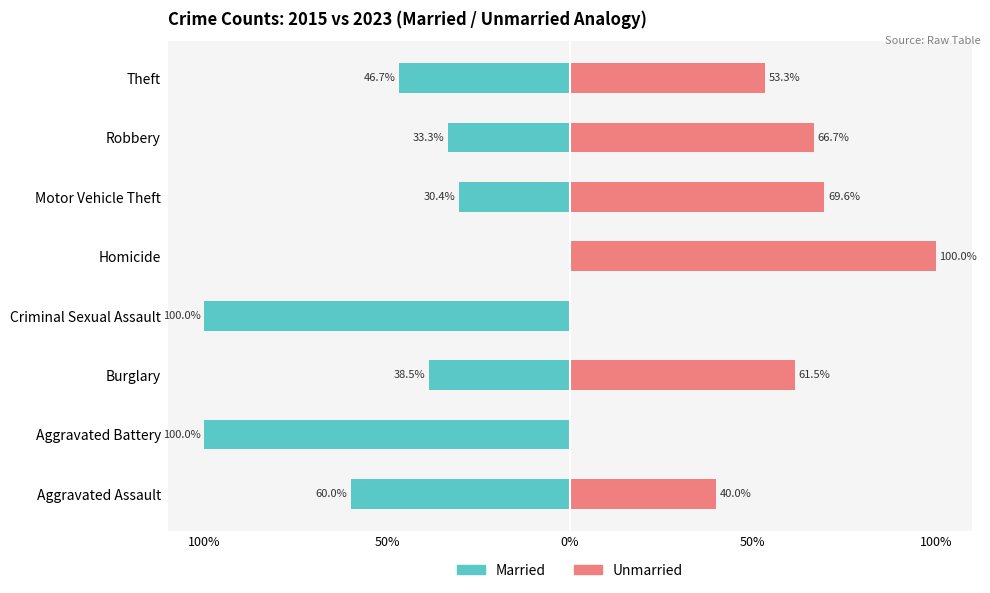

Does the chart contain stacked bars?

No